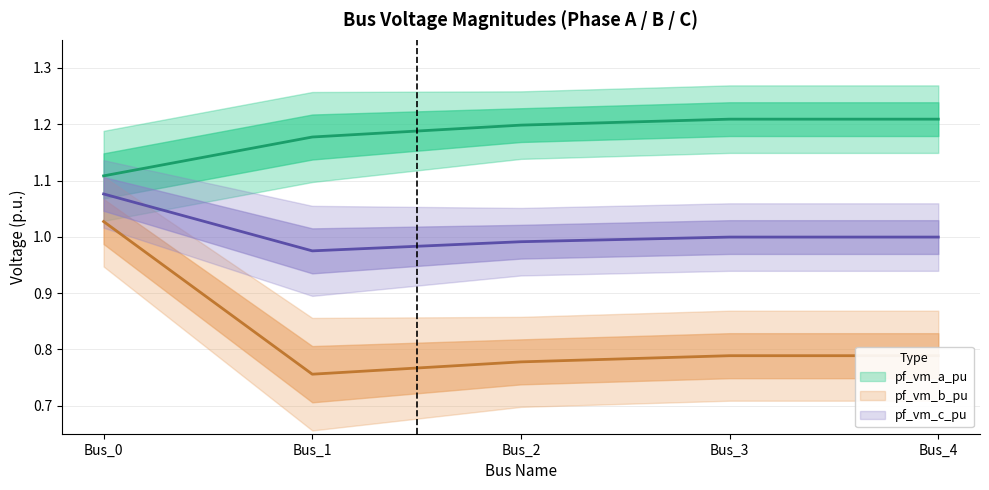

At which label is pf_vm_a_pu closest to 1?

Bus_0